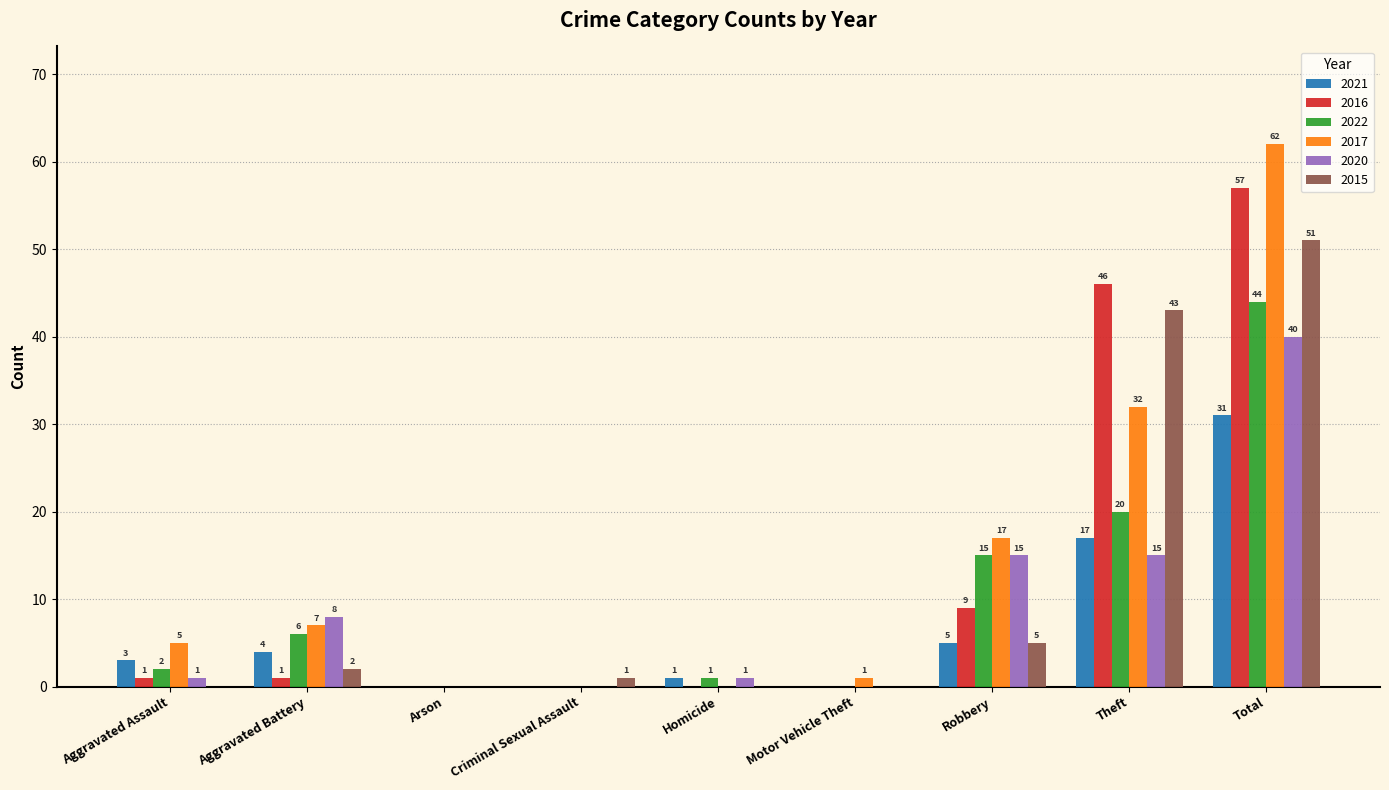

How many categories are shown in the chart?

9